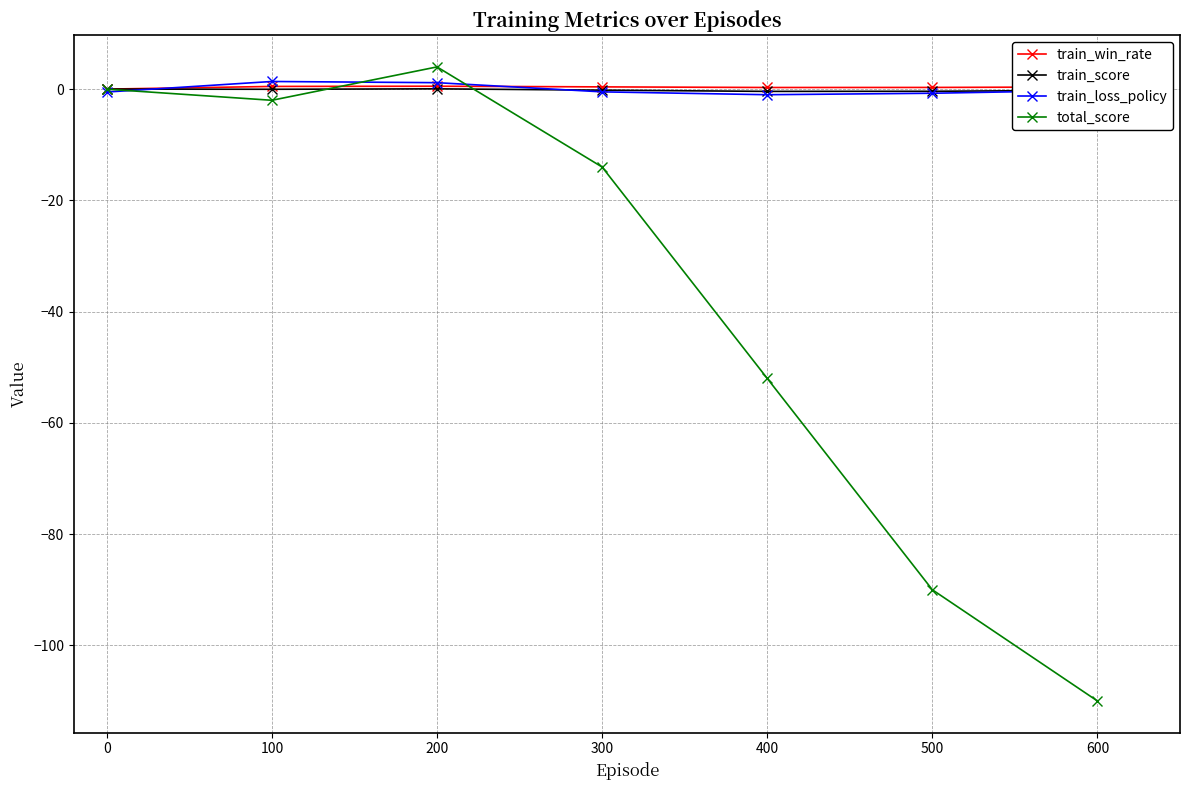

The train_score series shows -0.2 at 600. True or false?

True